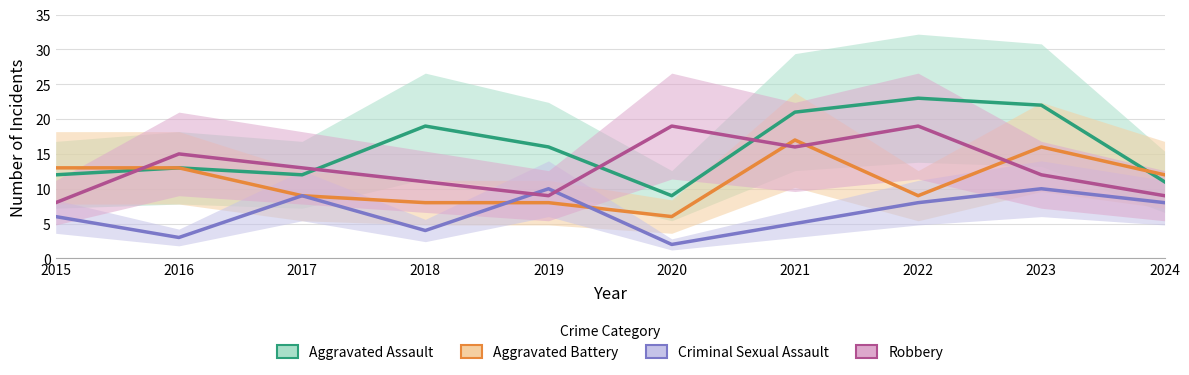

At which category is the sum across all series the highest?

2023